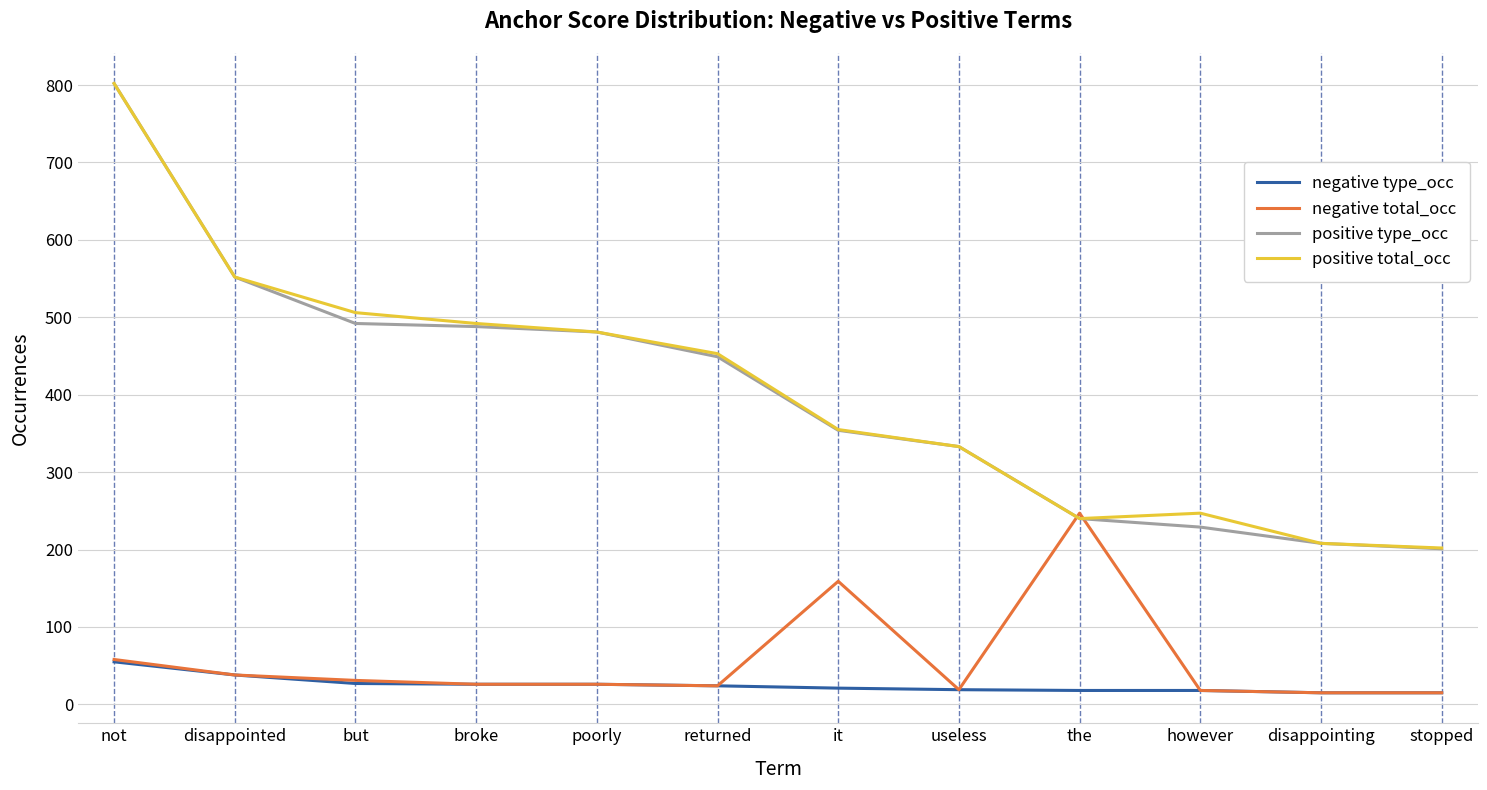

What is the maximum value for positive total_occ?

802